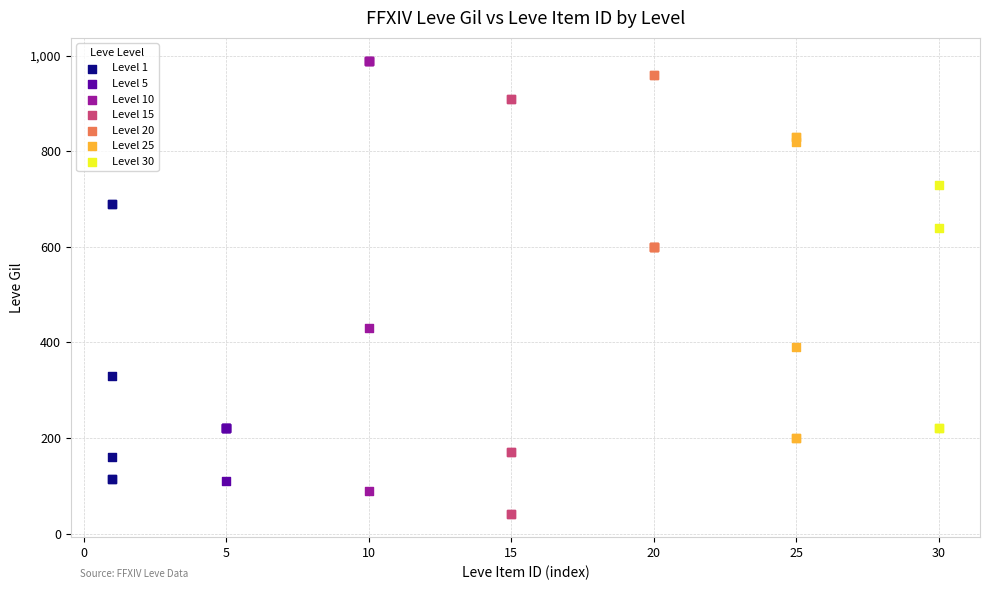

What are all the series names shown in the legend?

Level 1, Level 5, Level 10, Level 15, Level 20, Level 25, Level 30